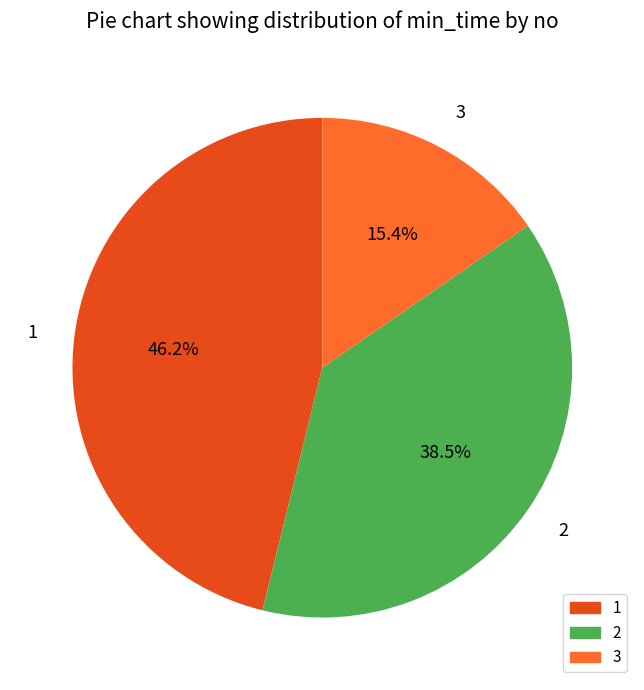

What is the largest slice in the pie chart?

1